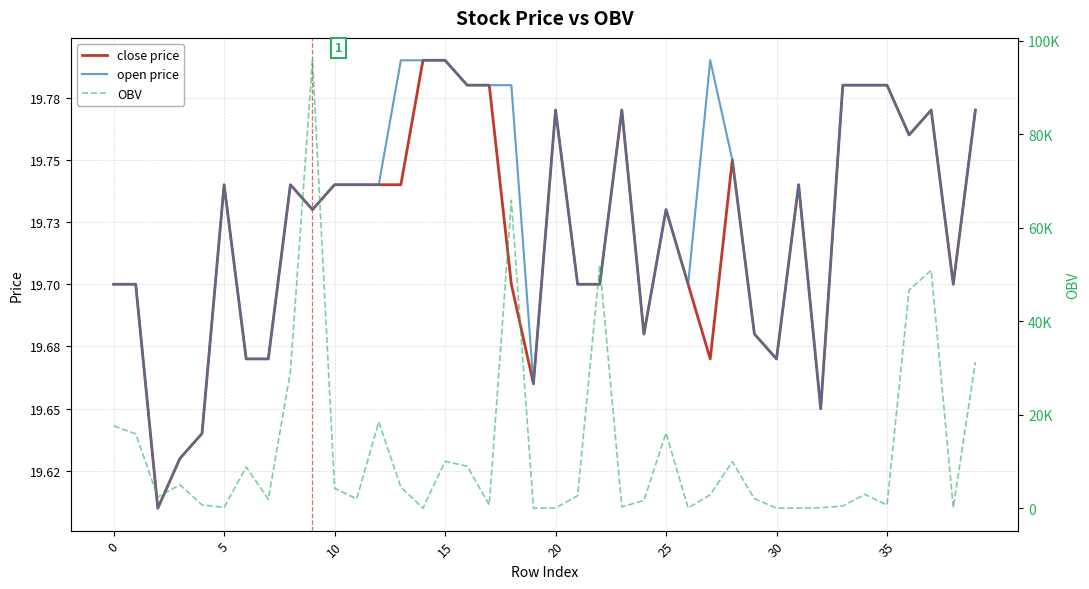

Which category has the highest value across all series?

9